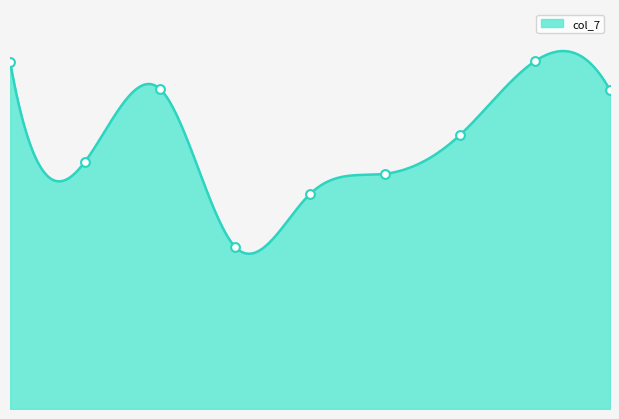

What is the change in value from 2 to 4?

-1059